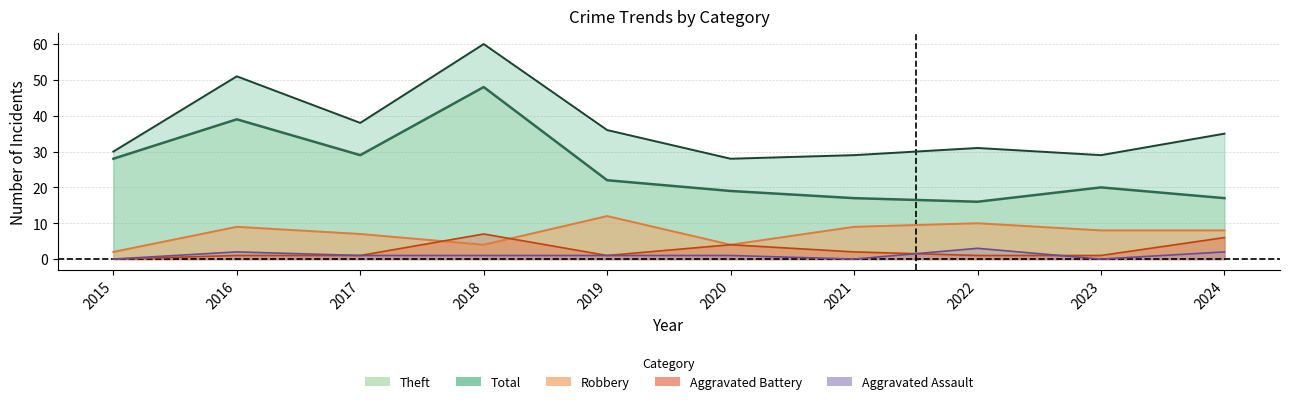

How many categories are shown in the chart?

10